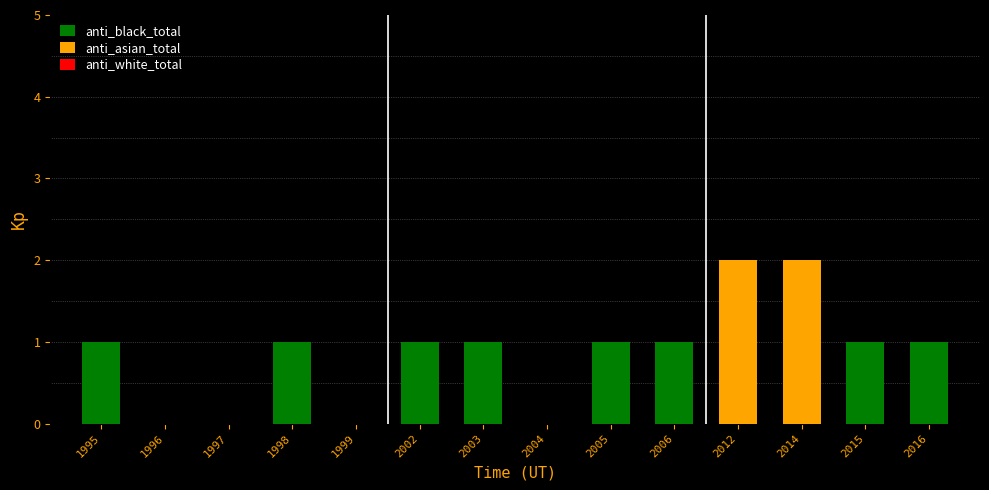

What is the difference between the second highest and second lowest values?

2